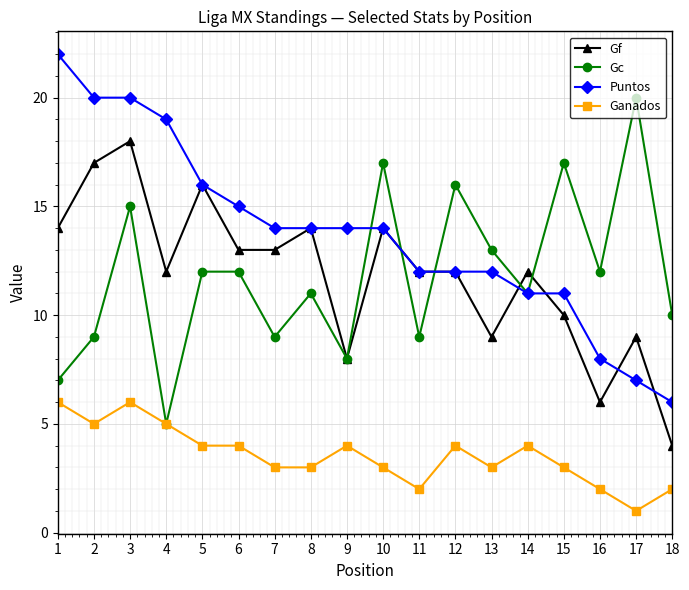

Reading left to right, extract all data points from this chart.

Gf: 14	17	18	12	16	13	13	14	8	14	12	12	9	12	10	6	9	4
Gc: 7	9	15	5	12	12	9	11	8	17	9	16	13	11	17	12	20	10
Puntos: 22	20	20	19	16	15	14	14	14	14	12	12	12	11	11	8	7	6
Ganados: 6	5	6	5	4	4	3	3	4	3	2	4	3	4	3	2	1	2